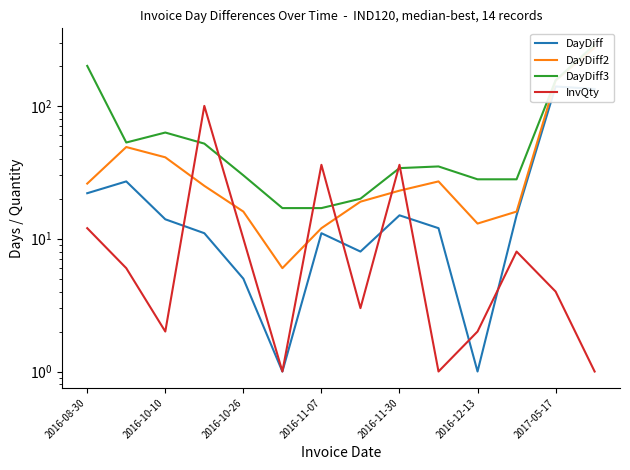

How many values in the DayDiff3 series exceed 35?

6